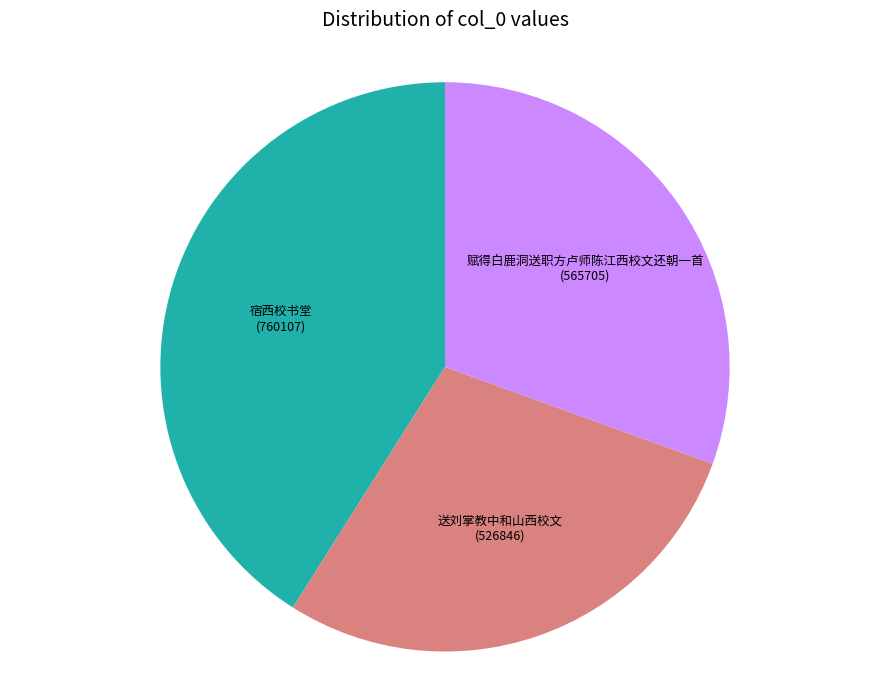

Is there a majority slice in this chart?

No